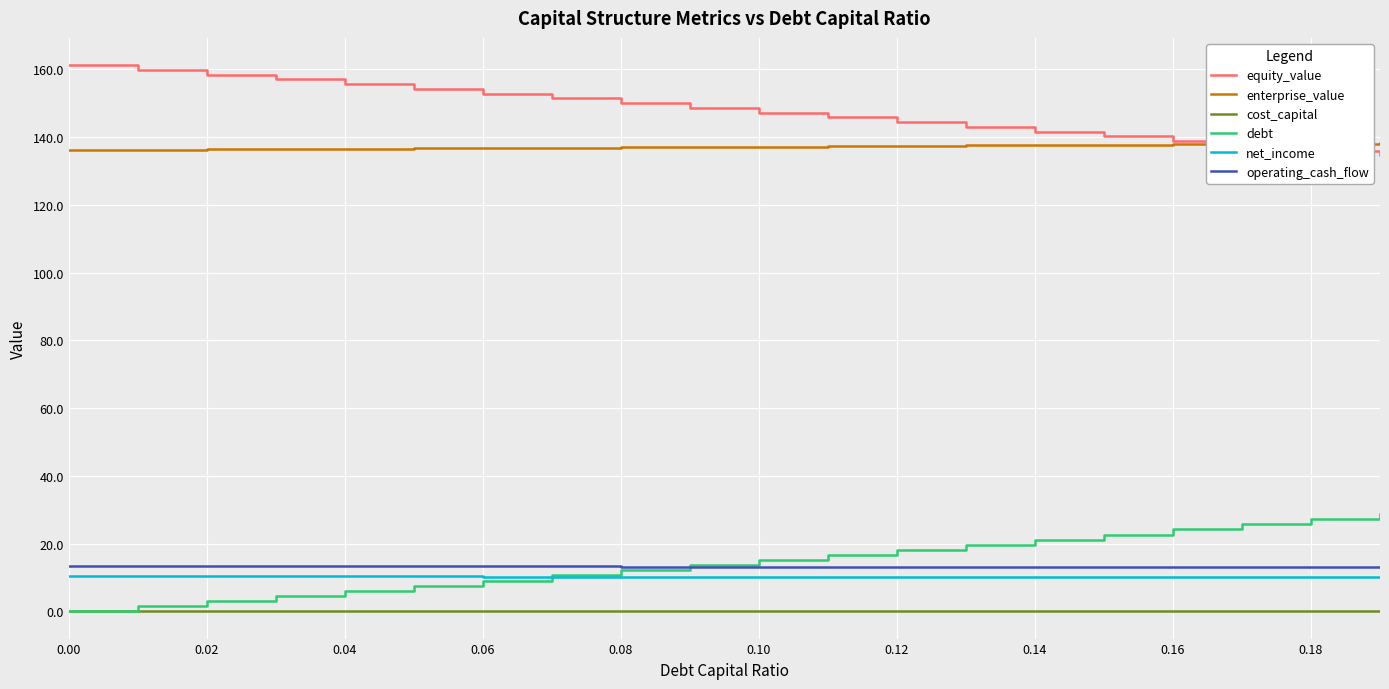

Which series has the largest total across all categories?

equity_value